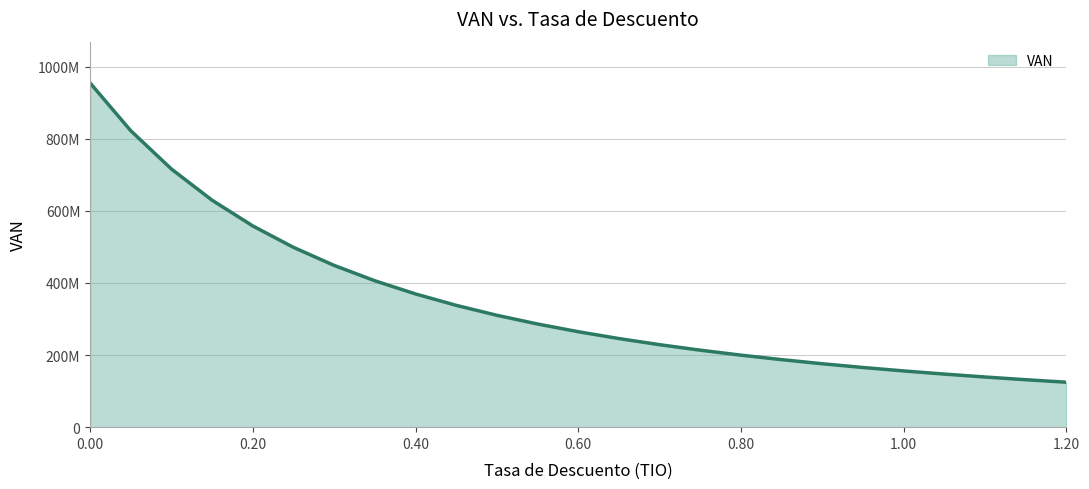

Is this an area chart (filled region under the line)?

Yes